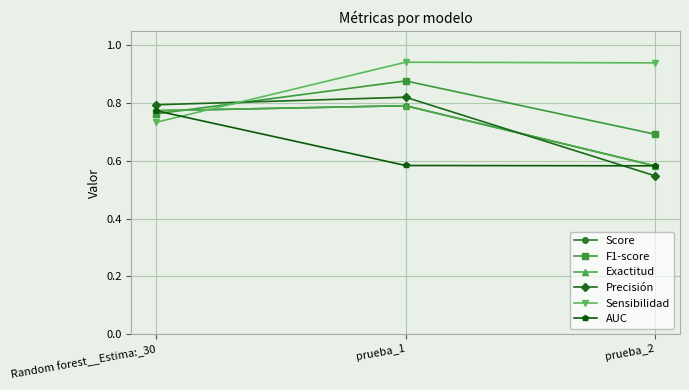

Is this an area chart (filled region under the line)?

No